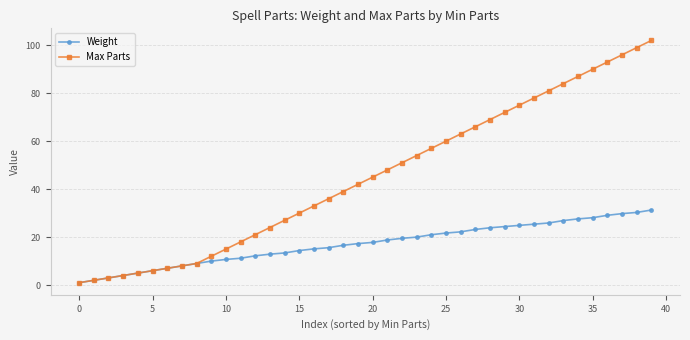

What is the maximum value for Weight?

31.3